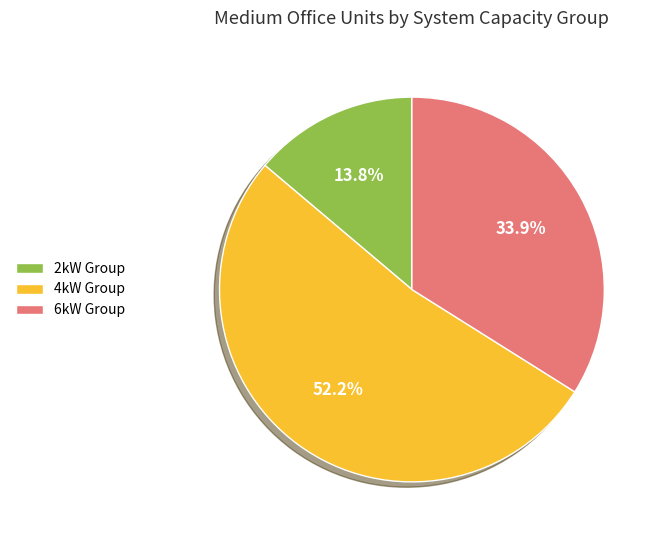

What portion of the pie excludes 6kW Group?

66.1%